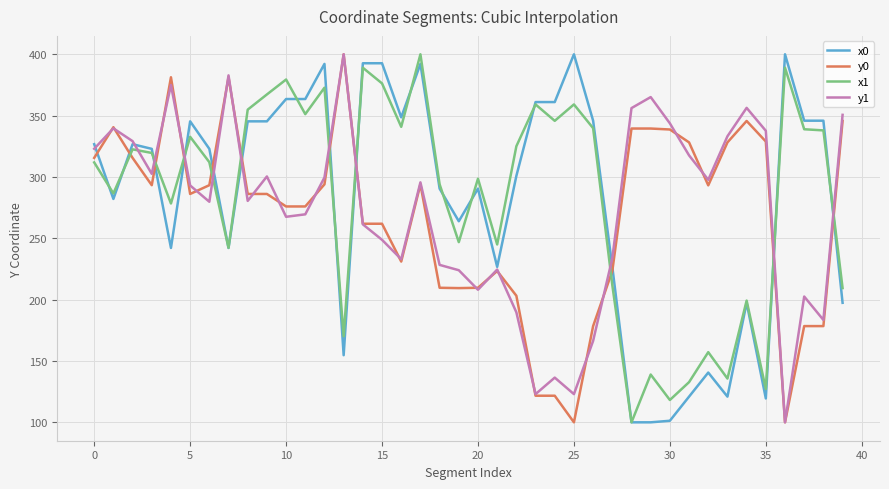

What is the average value of the x1 series?

282.9